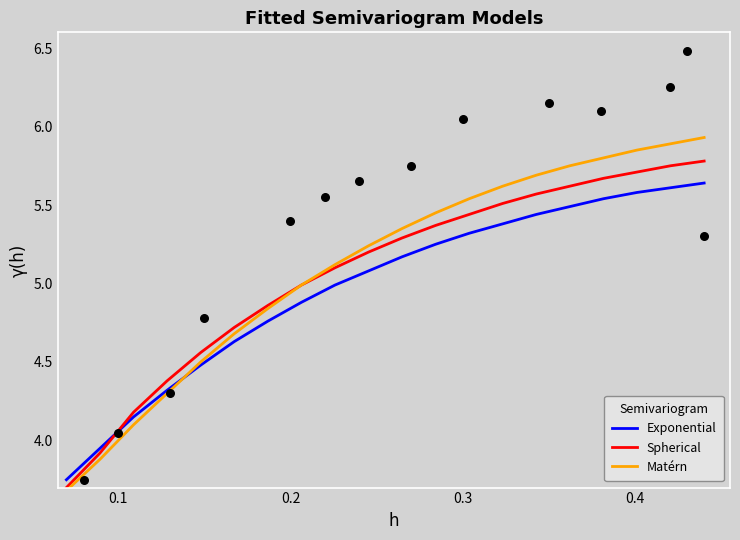

Which series has the largest total across all categories?

Matérn